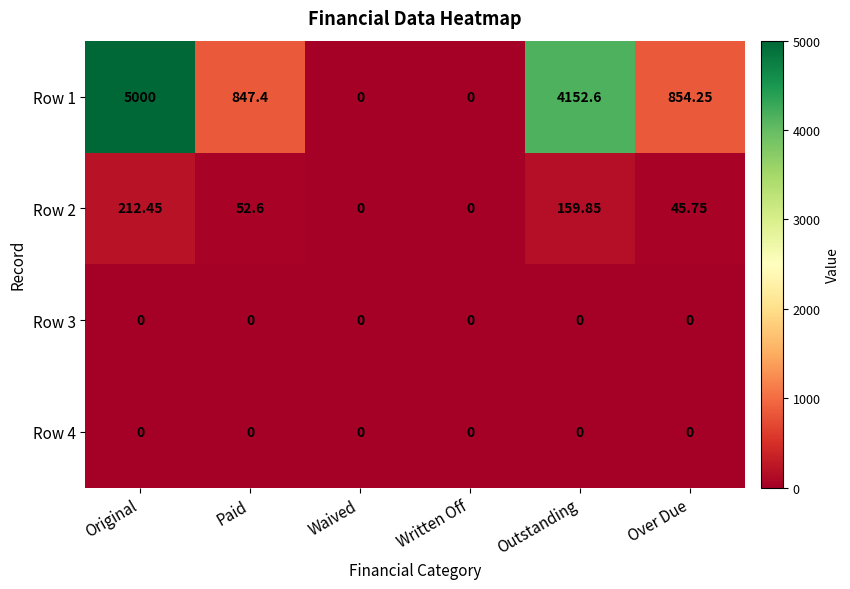

At which label does Row 1 reach its peak?

Original